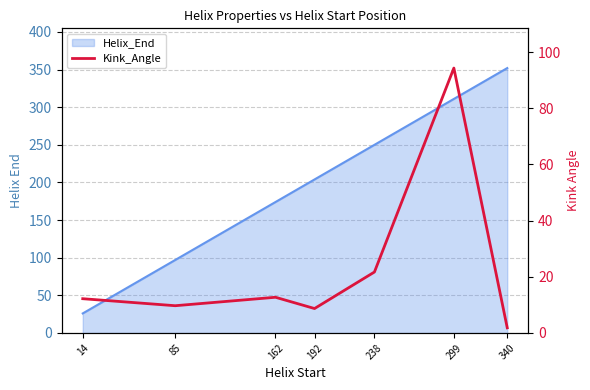

Reading left to right, transcribe all the data shown in this chart.

12.2	9.7	12.7	8.7	21.7	94.3	1.8